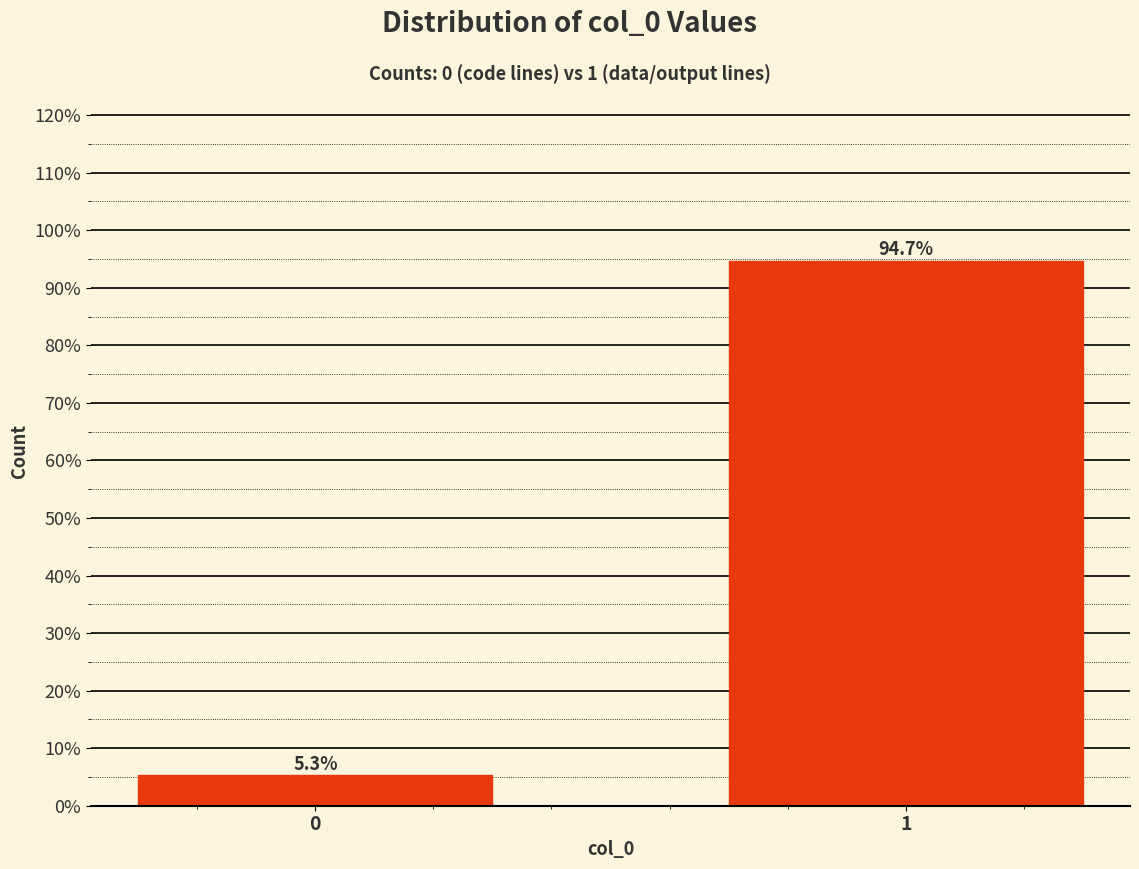

Reading right to left, extract all data points from this chart.

94.7	5.3